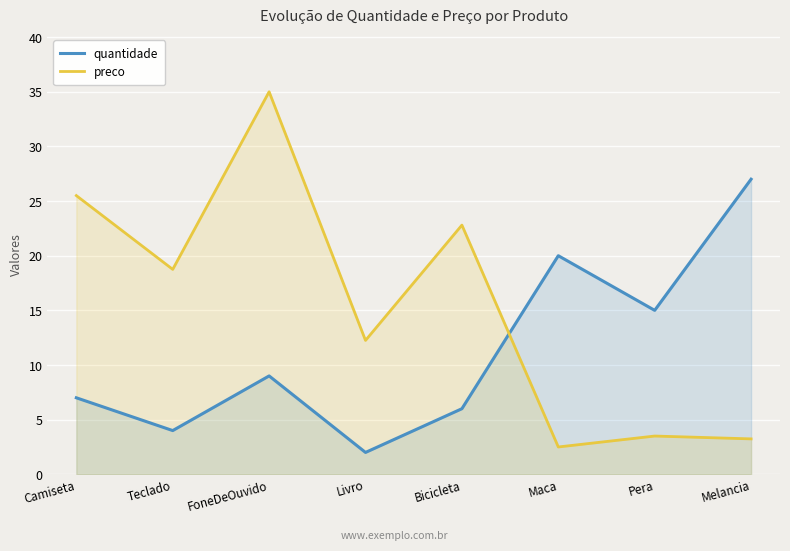

What is the sum of all preco values?

123.5